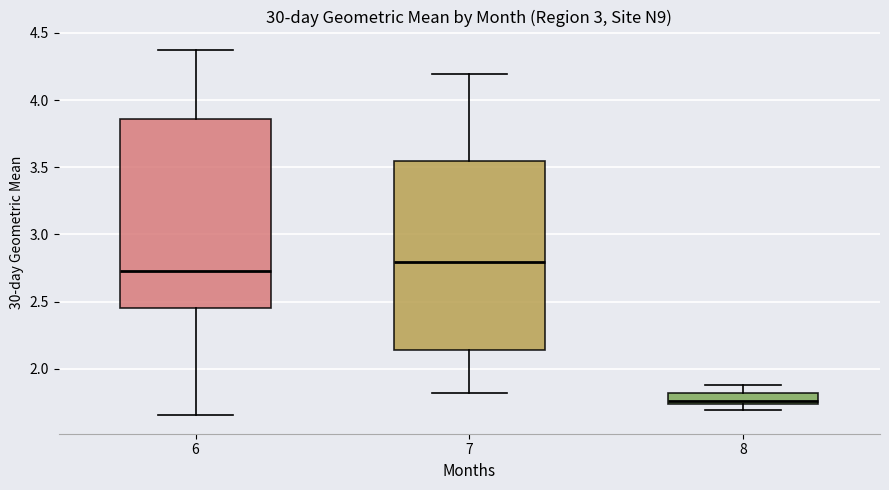

Reading left to right, read every box against the y-axis: the position of its median line, the range the box covers, and the ends of its whiskers. The values are not printed on the chart, so give them approximately, as read against the axis.

6: median 2.75, box 2.45 to 3.85, whiskers 1.65 to 4.35
7: median 2.80, box 2.15 to 3.55, whiskers 1.80 to 4.20
8: median 1.75 (just above the box's lower edge), box 1.75 to 1.80, whiskers 1.70 to 1.90